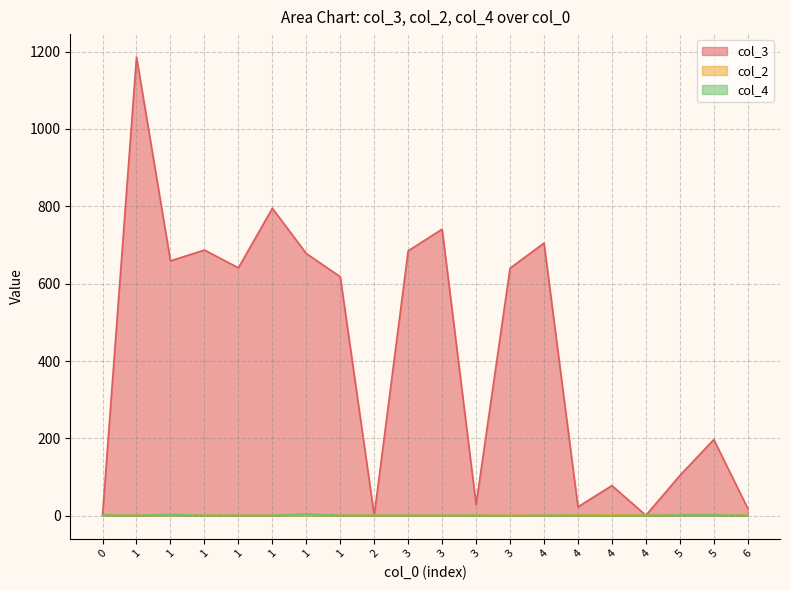

True or false: col_3 has a value of 78 at 4.

True